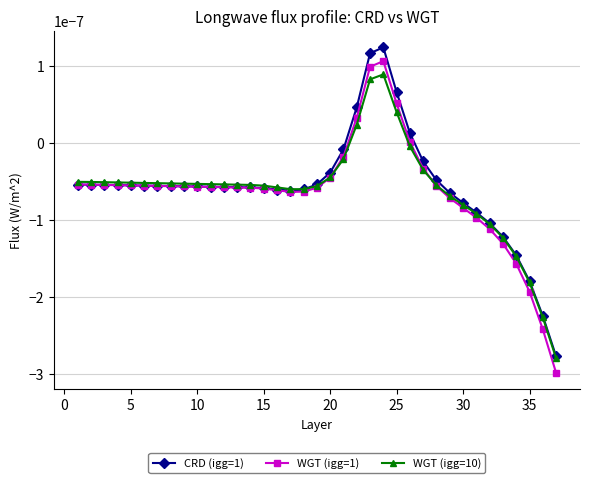

What are all the series names shown in the legend?

CRD (igg=1), WGT (igg=1), WGT (igg=10)